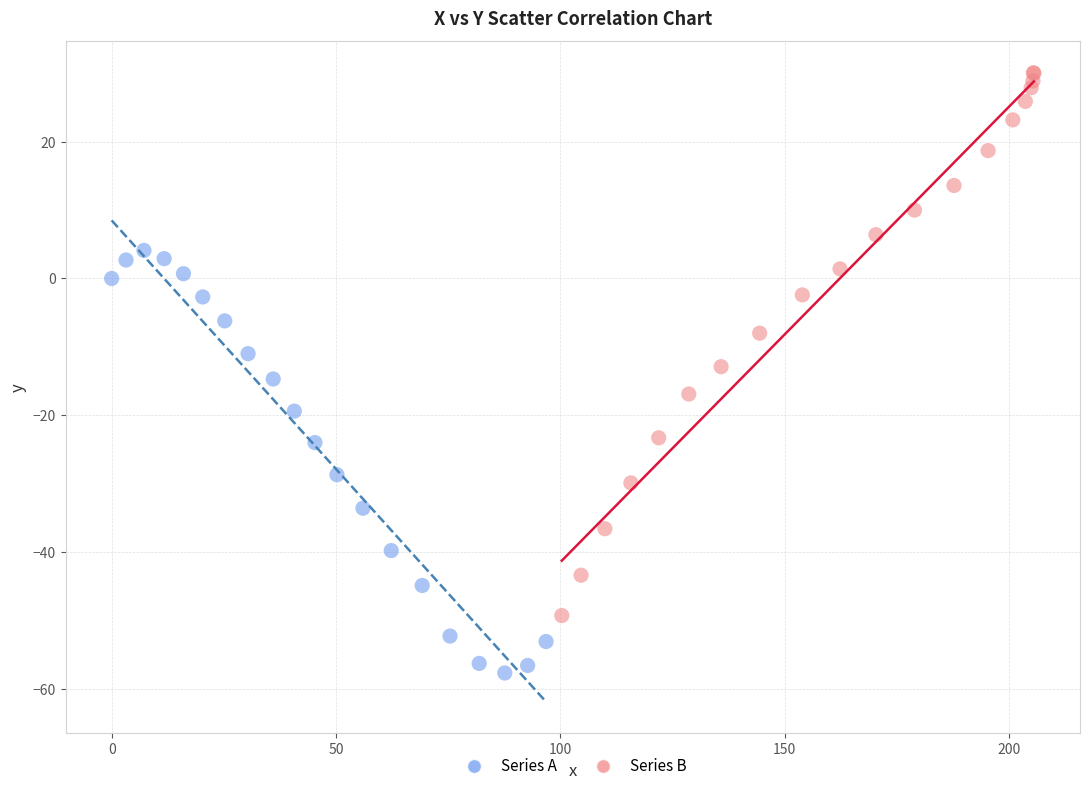

Which series reaches the maximum Y coordinate?

Series B